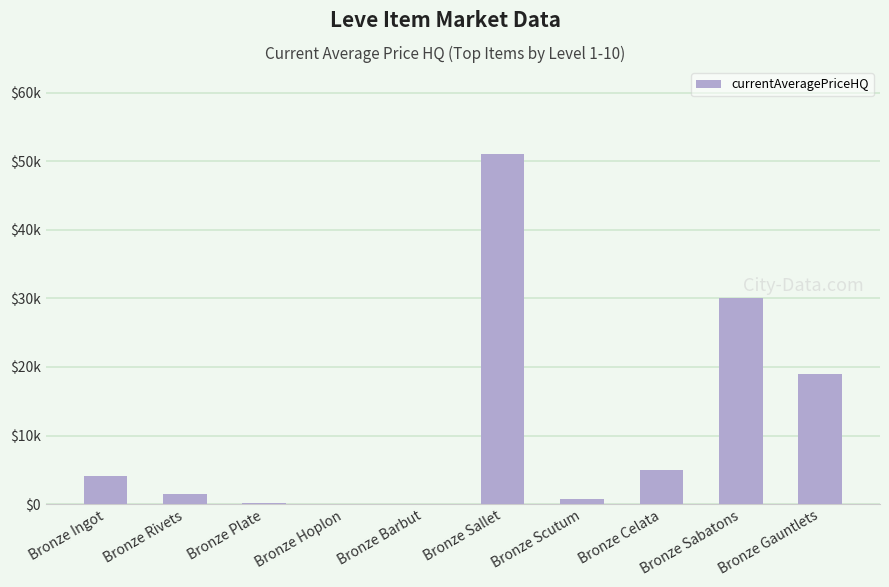

Are the bars horizontal?

No